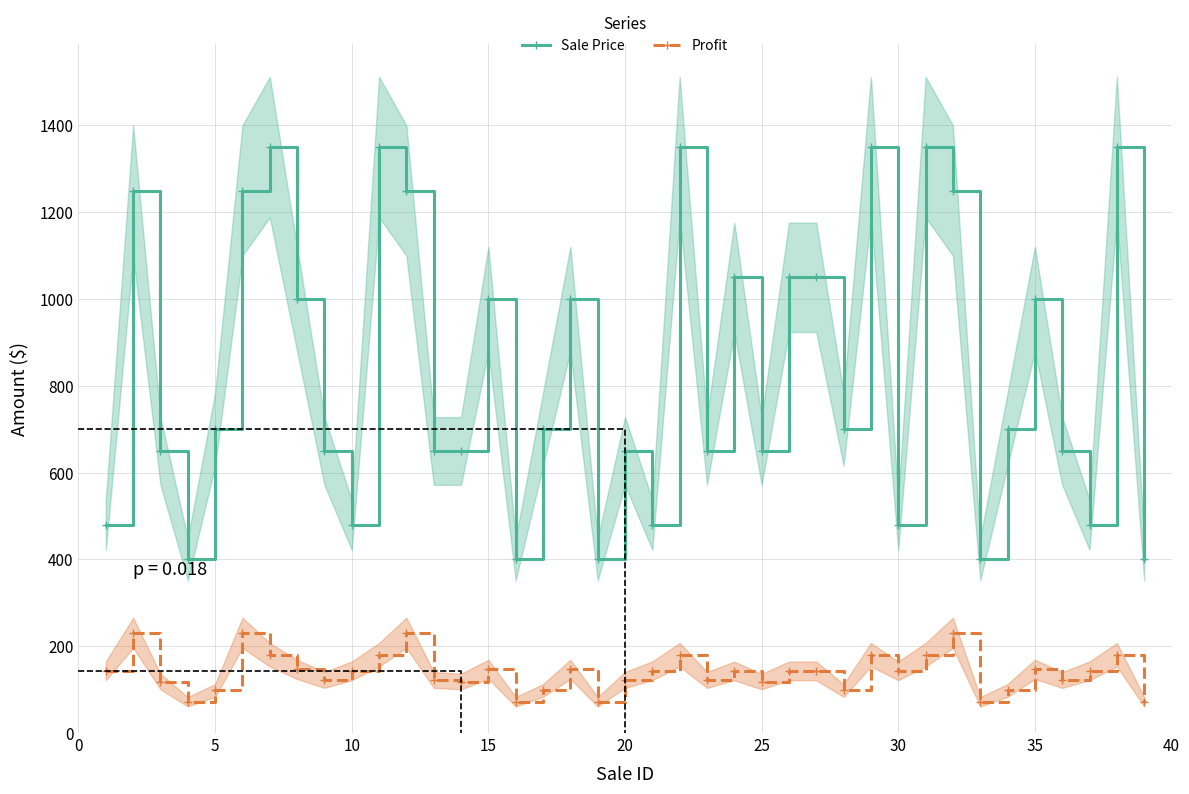

True or false: Sale Price and Profit intersect in this chart.

False